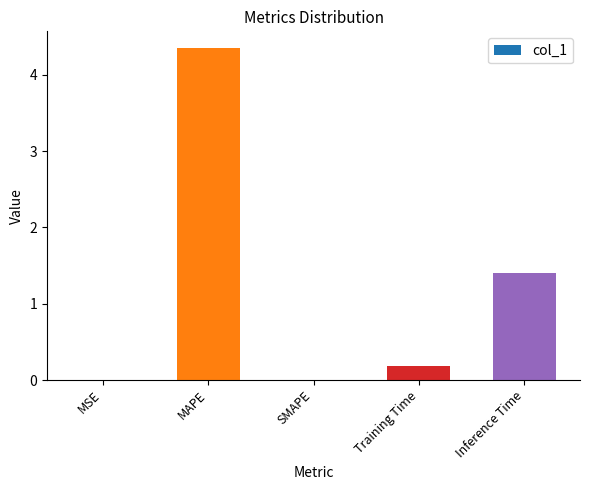

What is the sum of the values at Inference Time and SMAPE?

1.4